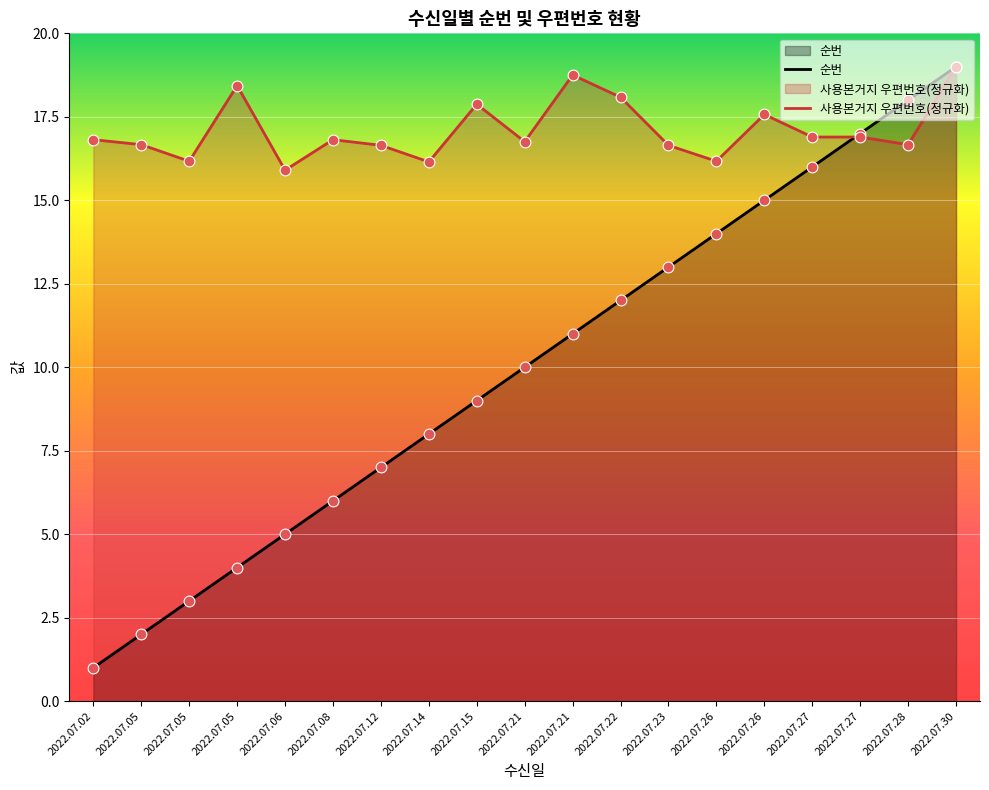

Is the value of 사용본거지 우편번호 at 2022.07.05 greater than the value of 순번 at 2022.07.26?

Yes